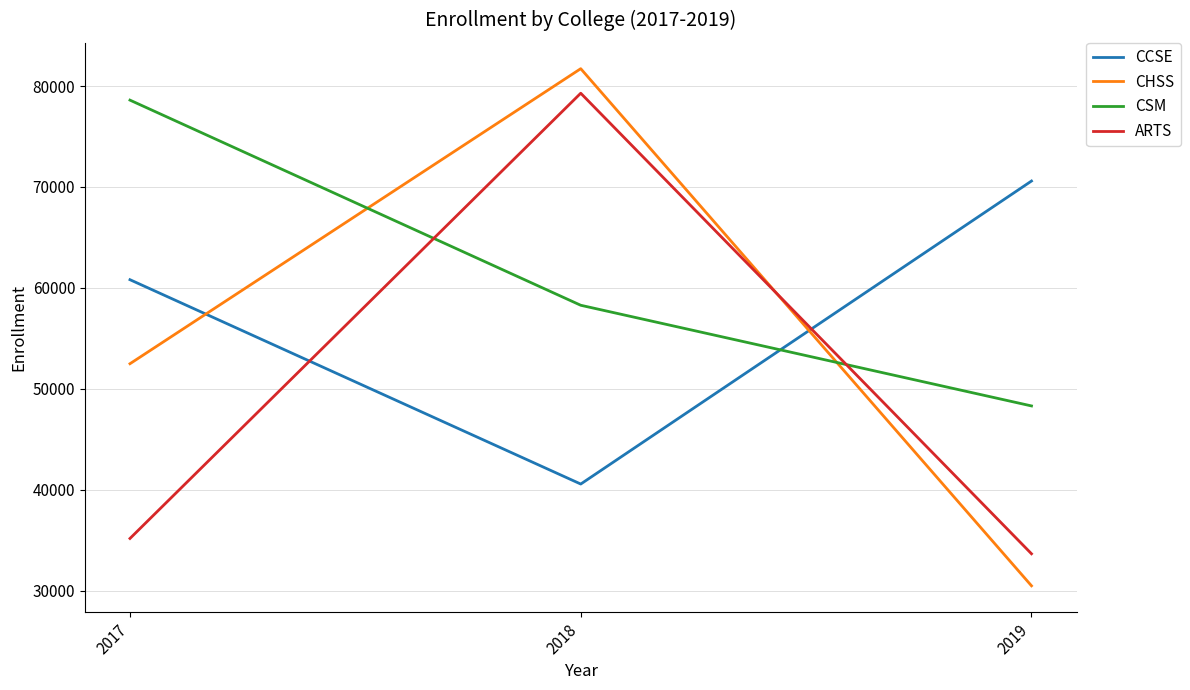

What is the sum of the CHSS values at 2019 and 2018?

112190